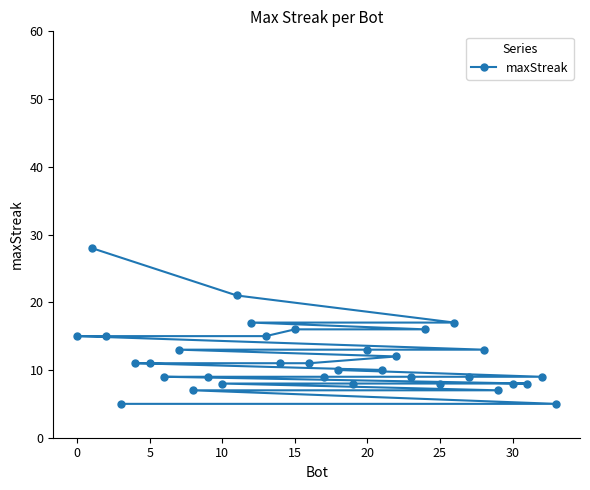

What is the difference between the second highest and minimum values?

16